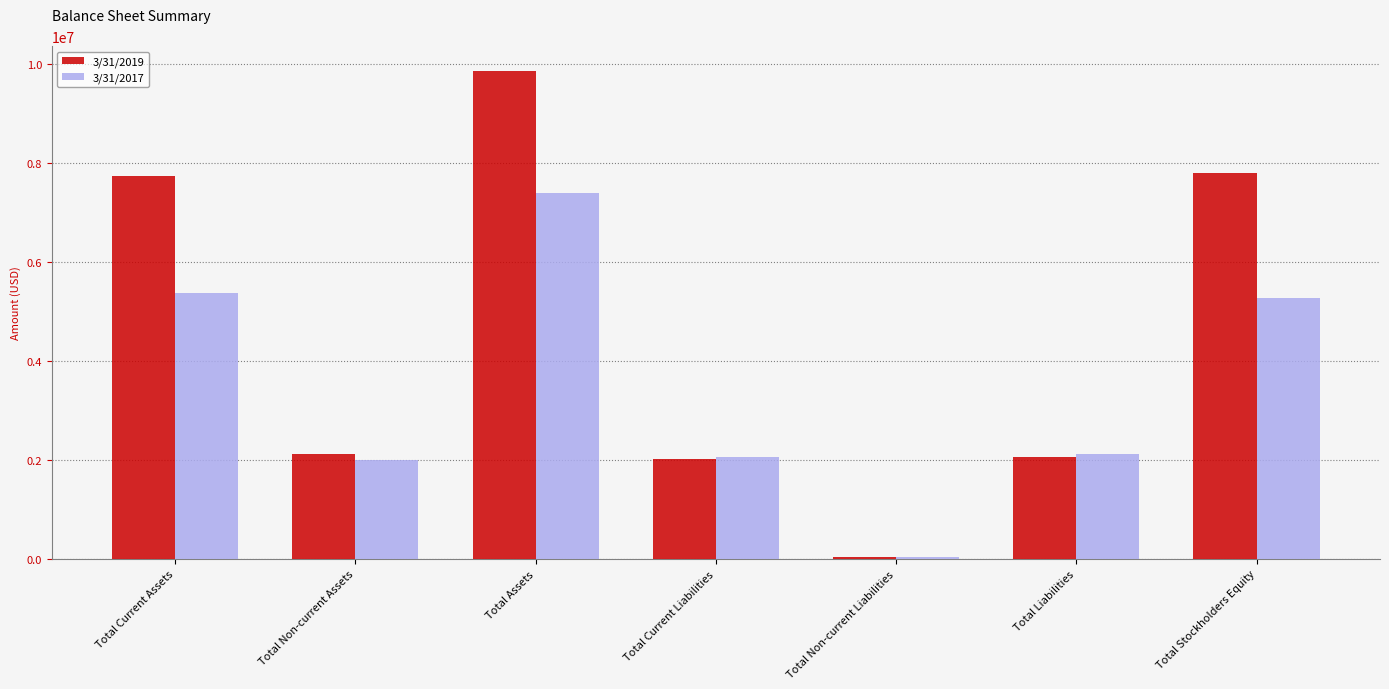

At which category is the sum across all series the highest?

Total Assets